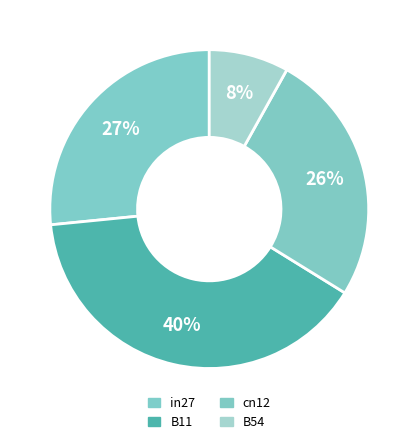

How many slices are in this pie chart?

4